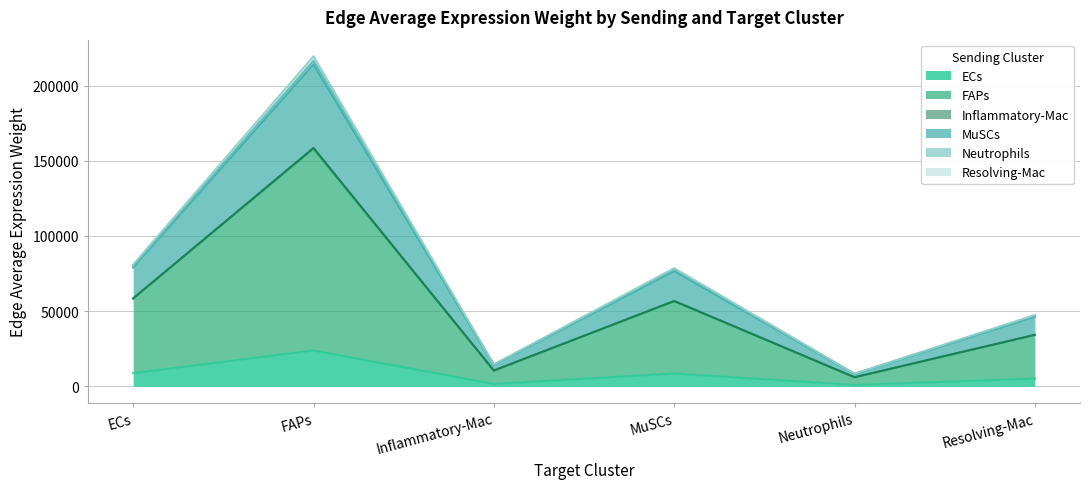

At Neutrophils, list the series in order from smallest to largest.

ECs, Neutrophils, Resolving-Mac, FAPs, Inflammatory-Mac, MuSCs